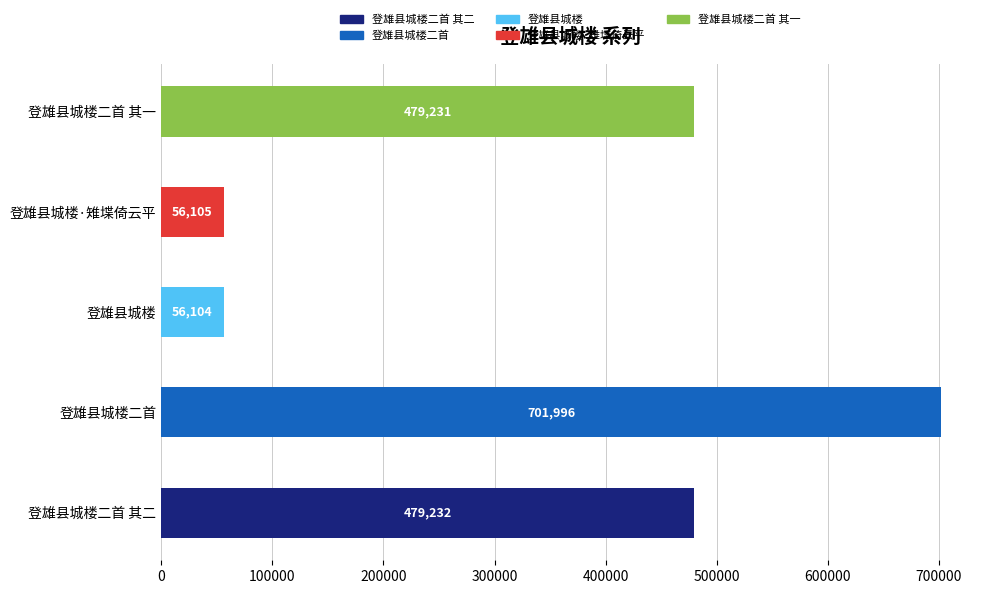

Reading top to bottom, transcribe all the data shown in this chart.

登雄县城楼二首 其一=479231	登雄县城楼·雉堞倚云平=56105	登雄县城楼=56104	登雄县城楼二首=701996	登雄县城楼二首 其二=479232